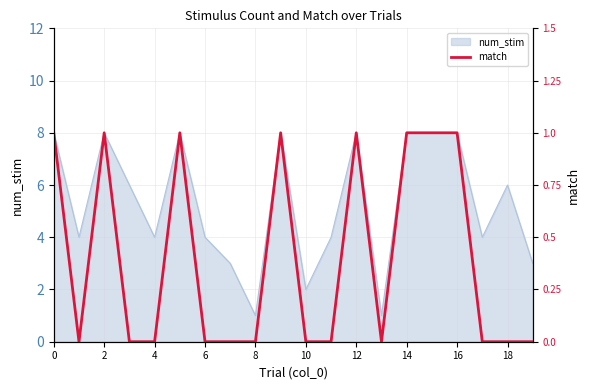

How many data points does each series have?

20